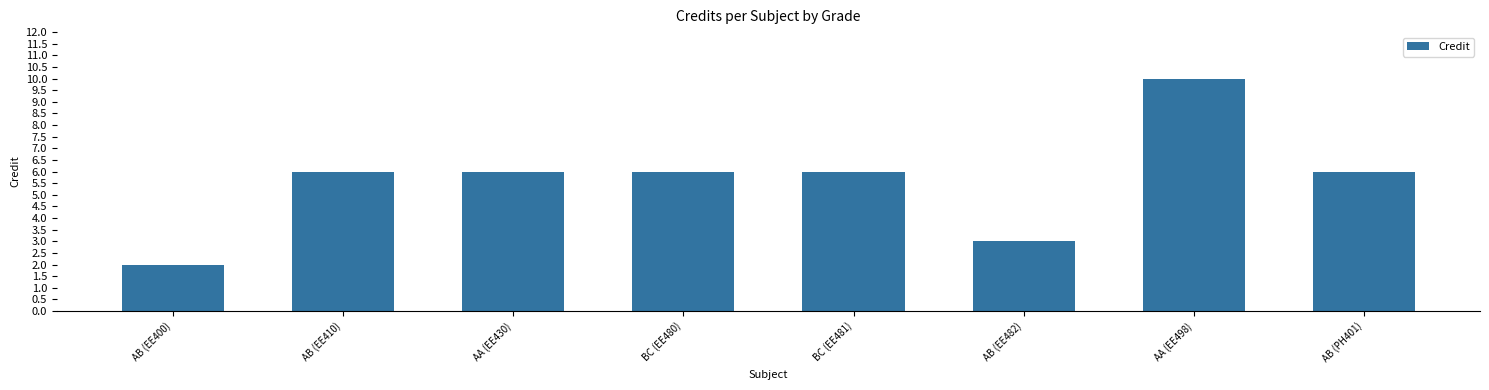

How many bars are there in total?

8